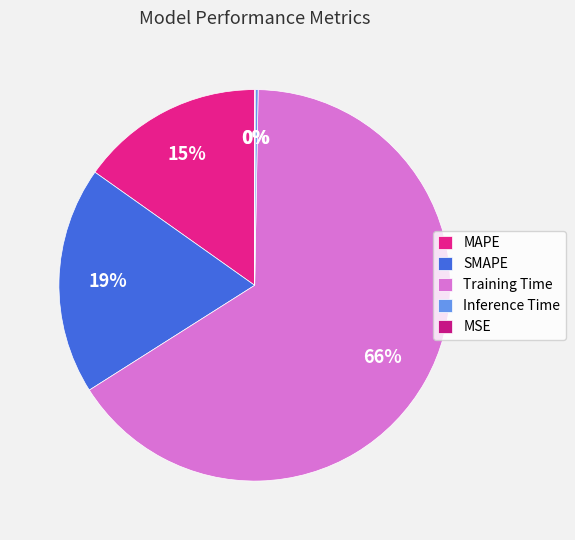

To the nearest percent, what portion does MAPE represent?

15%